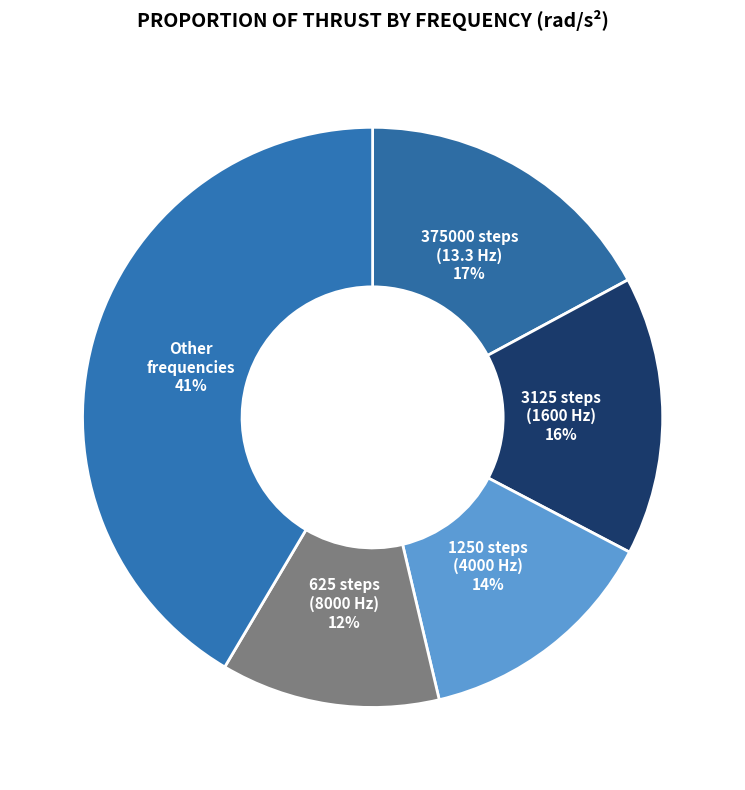

How many segments does this pie chart have?

5